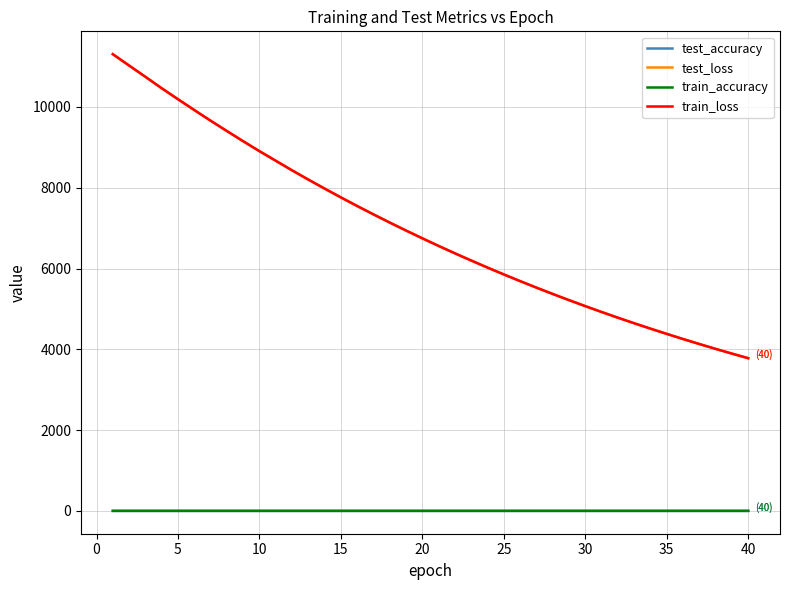

Is this an area chart (filled region under the line)?

No